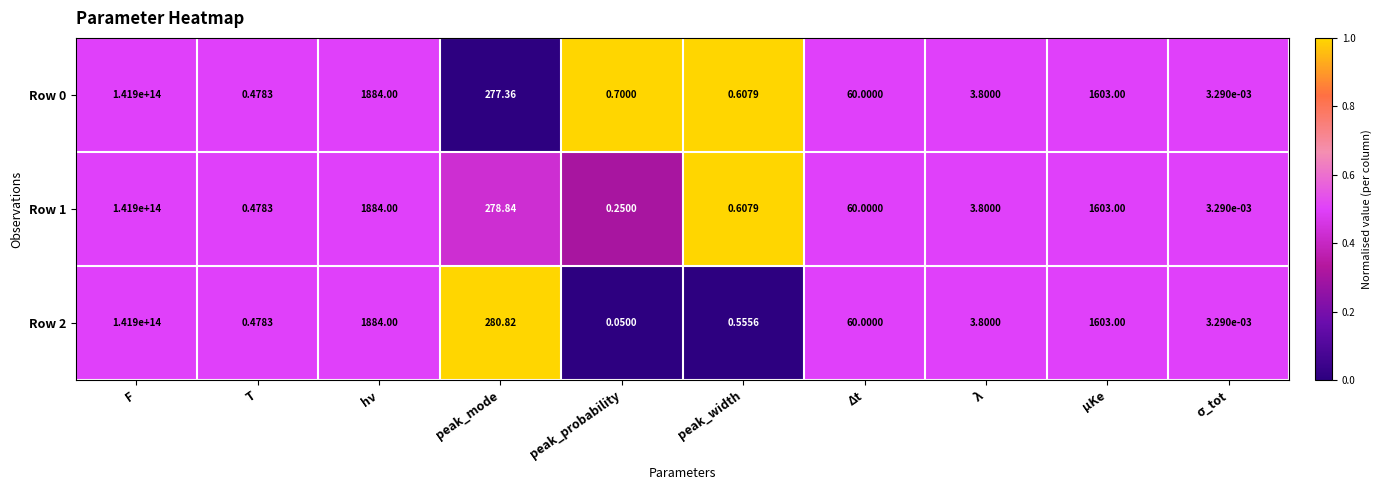

At which category does the chart reach its peak across all series?

F